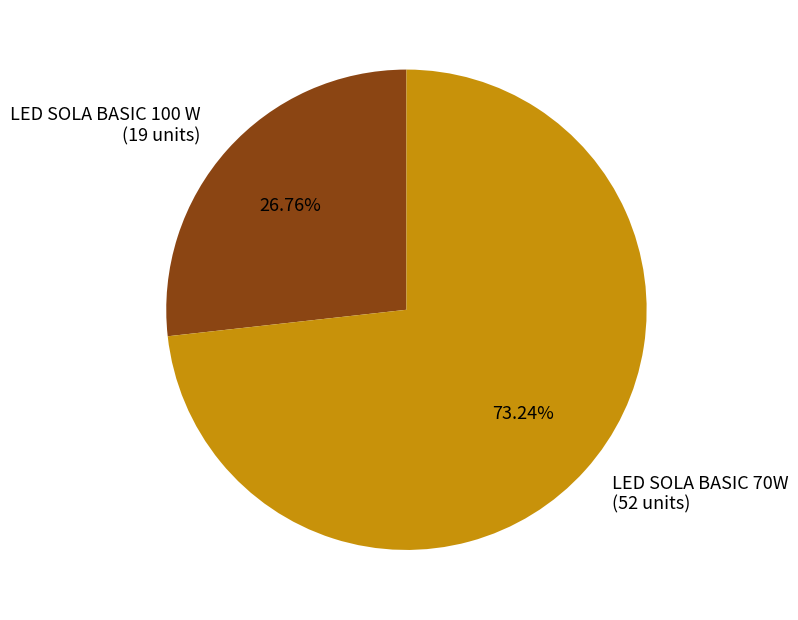

Is the sum of LED SOLA BASIC 70W and LED SOLA BASIC 100 W greater than half?

Yes